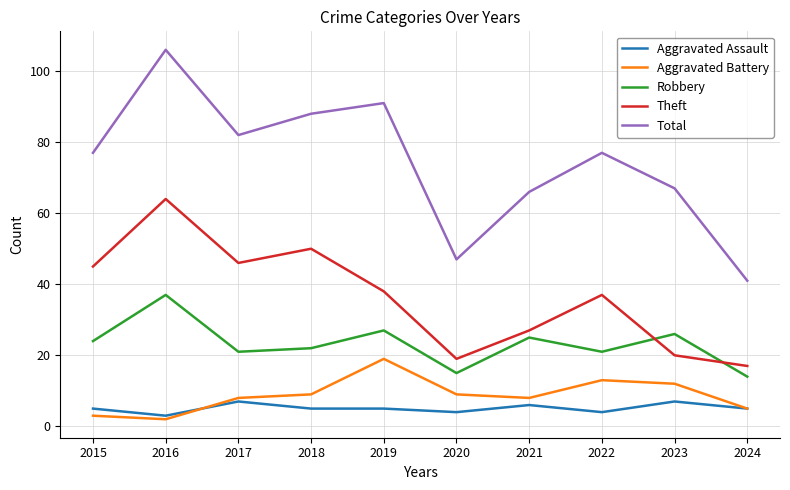

Count the number of data series in this chart.

5